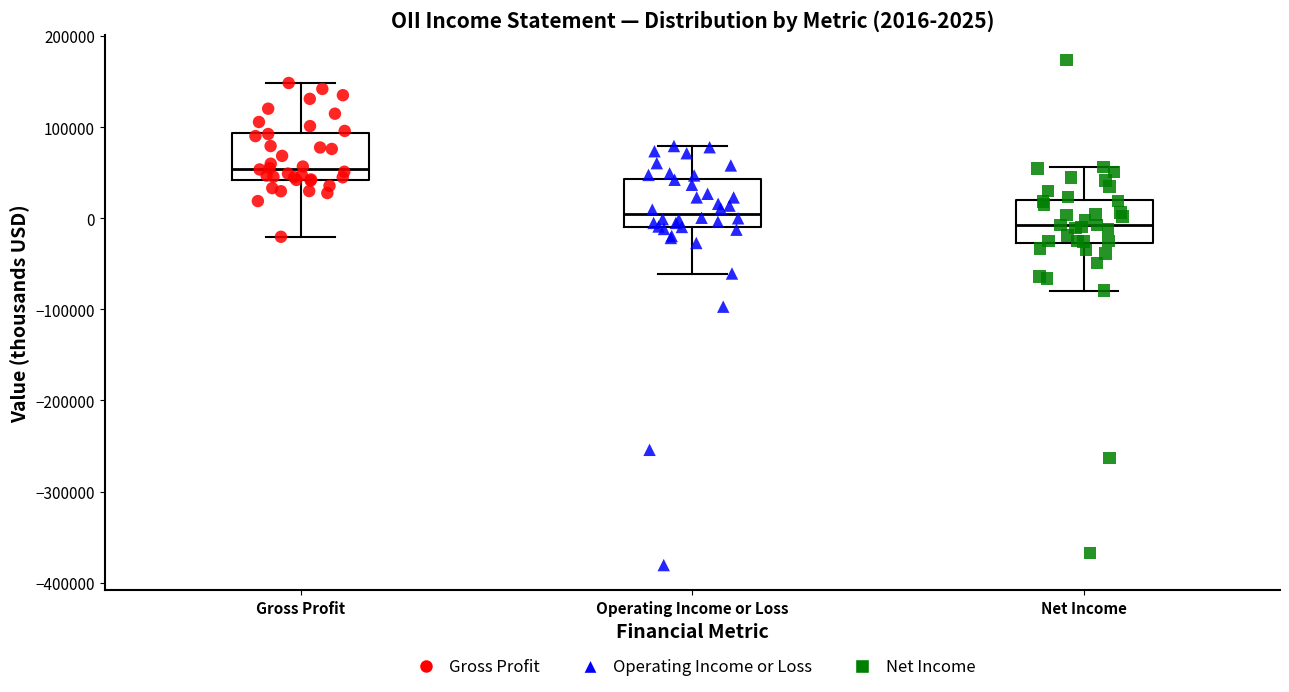

Which box has the lowest median line?

Net Income